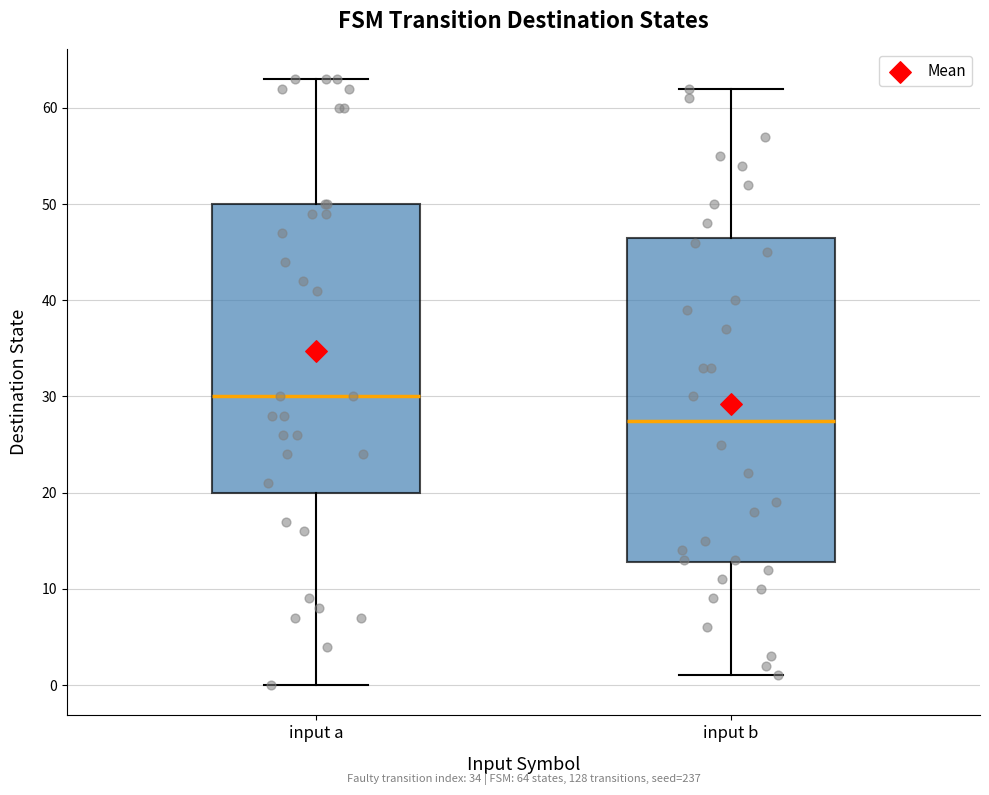

Comparing the boxes themselves (not the whiskers), which one is the tallest?

input b